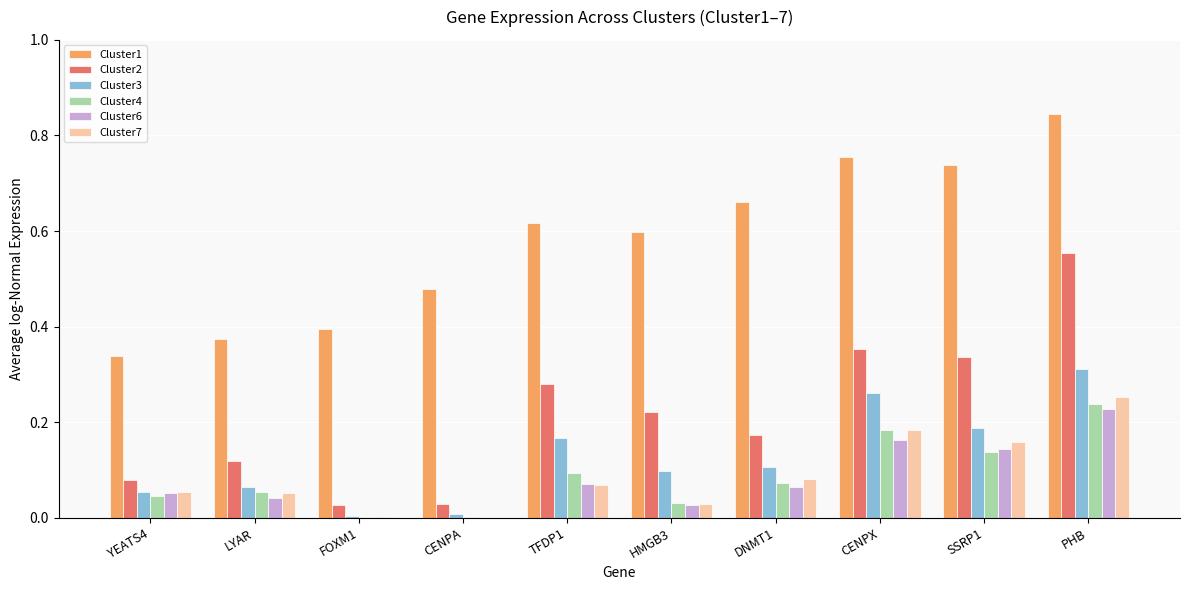

The value of Cluster3 at DNMT1 is 0.1. True or false?

True